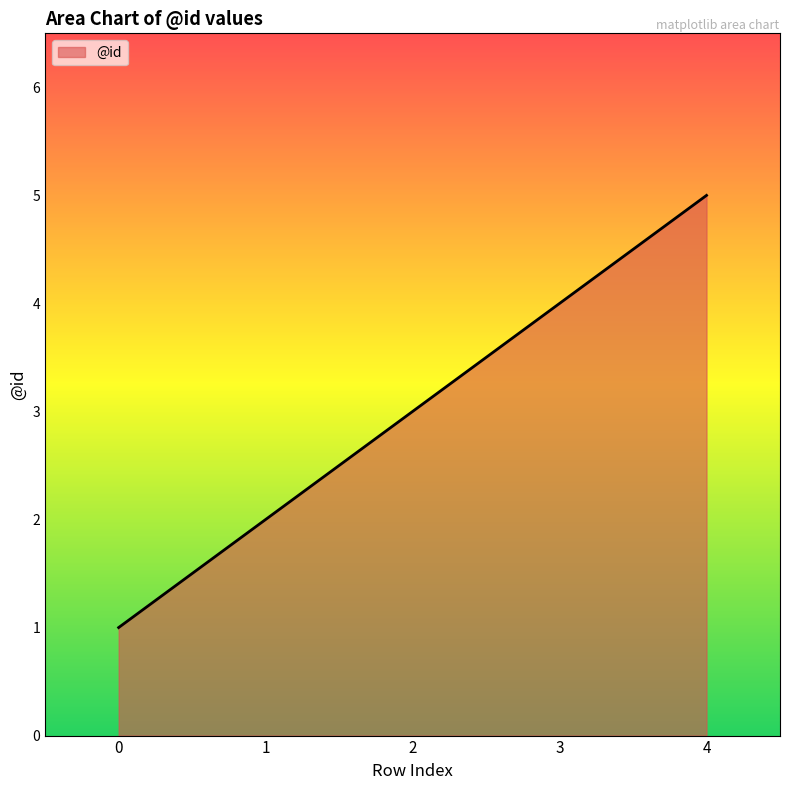

How many lines are shown in the chart?

1